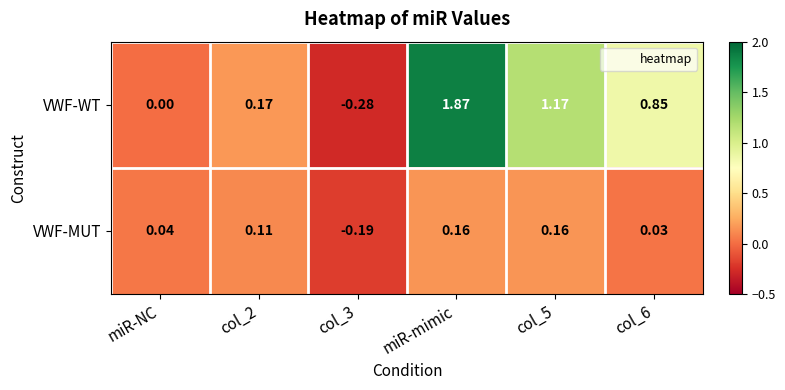

Rank the series by their maximum value, from highest to lowest.

VWF-WT, VWF-MUT